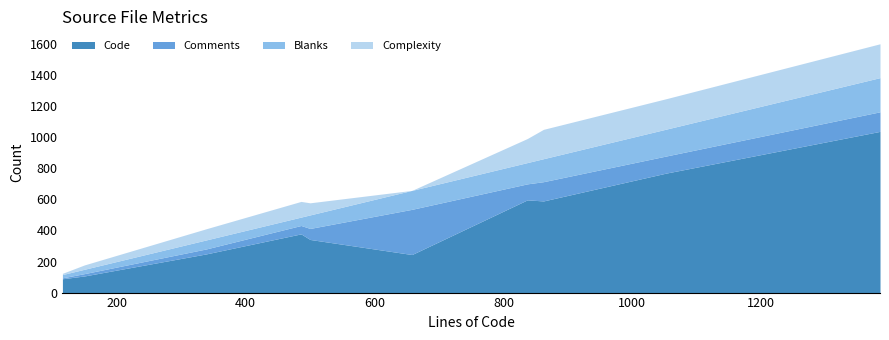

What is the minimum value for Code?

89